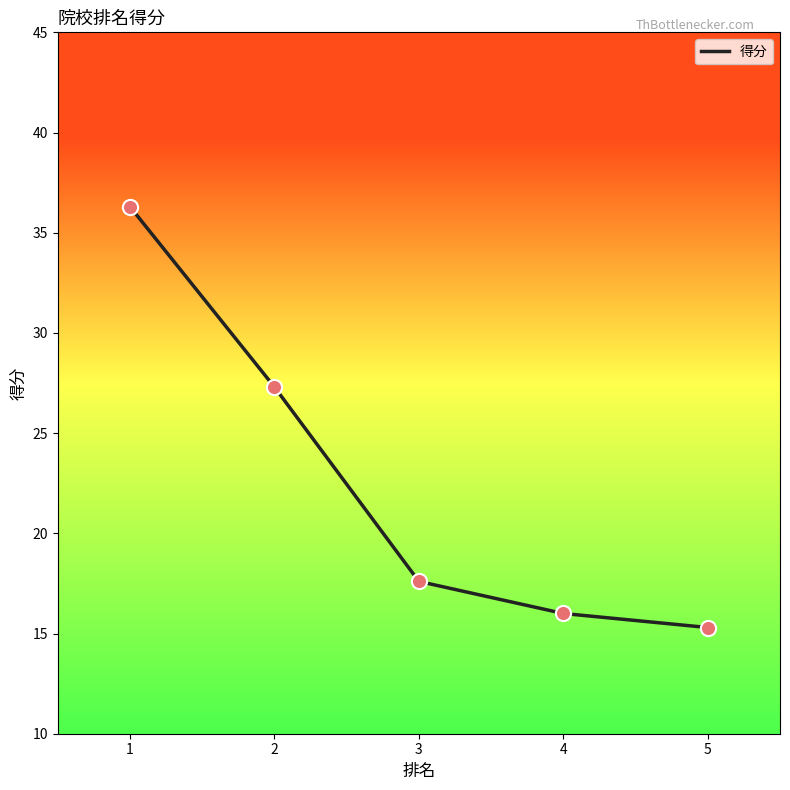

Which has a higher value, 4 or 3?

3